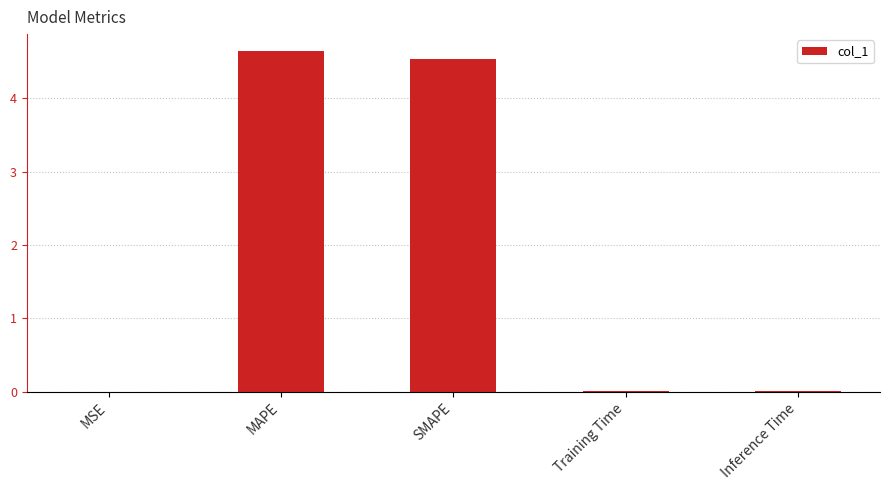

The value at SMAPE is 4.5. True or false?

True